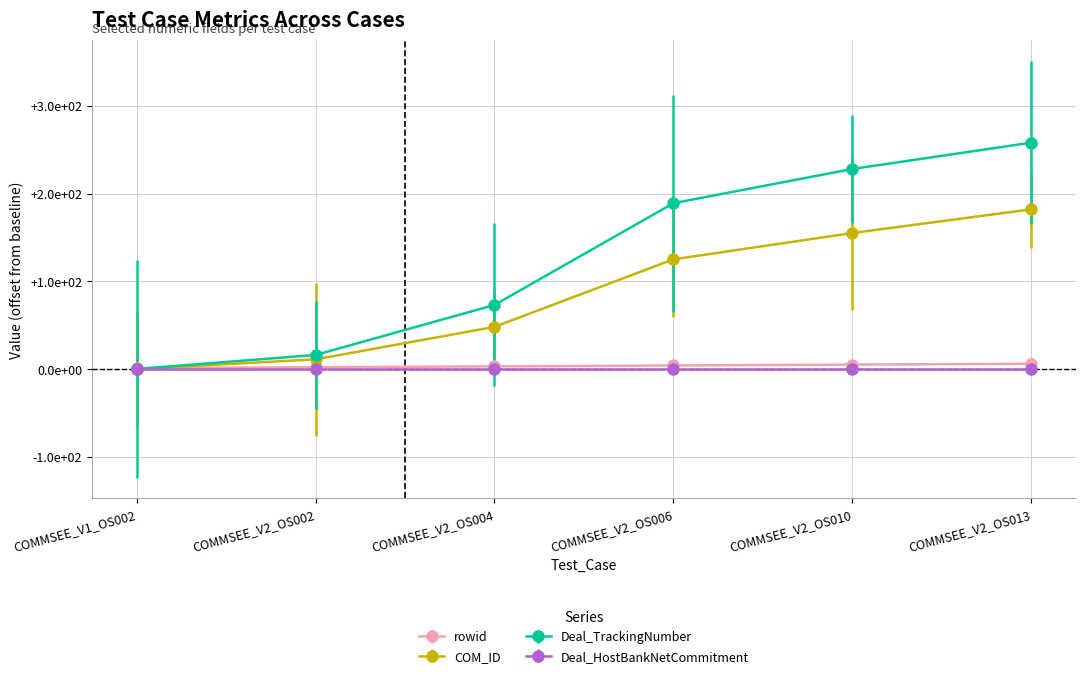

The COM_ID series shows 184 at COMMSEE_V2_OS006. True or false?

False